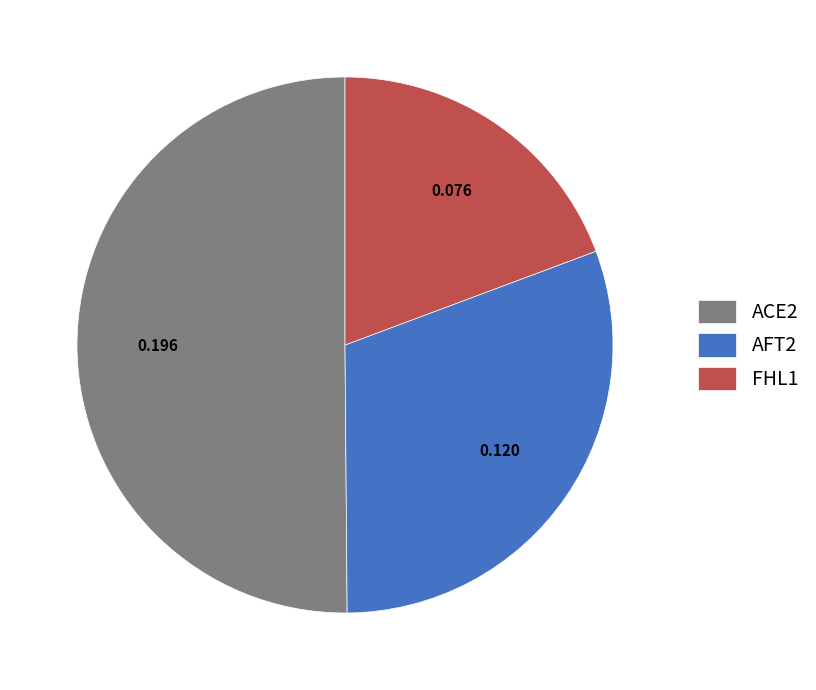

Rank the categories by value from lowest to highest.

FHL1, AFT2, ACE2